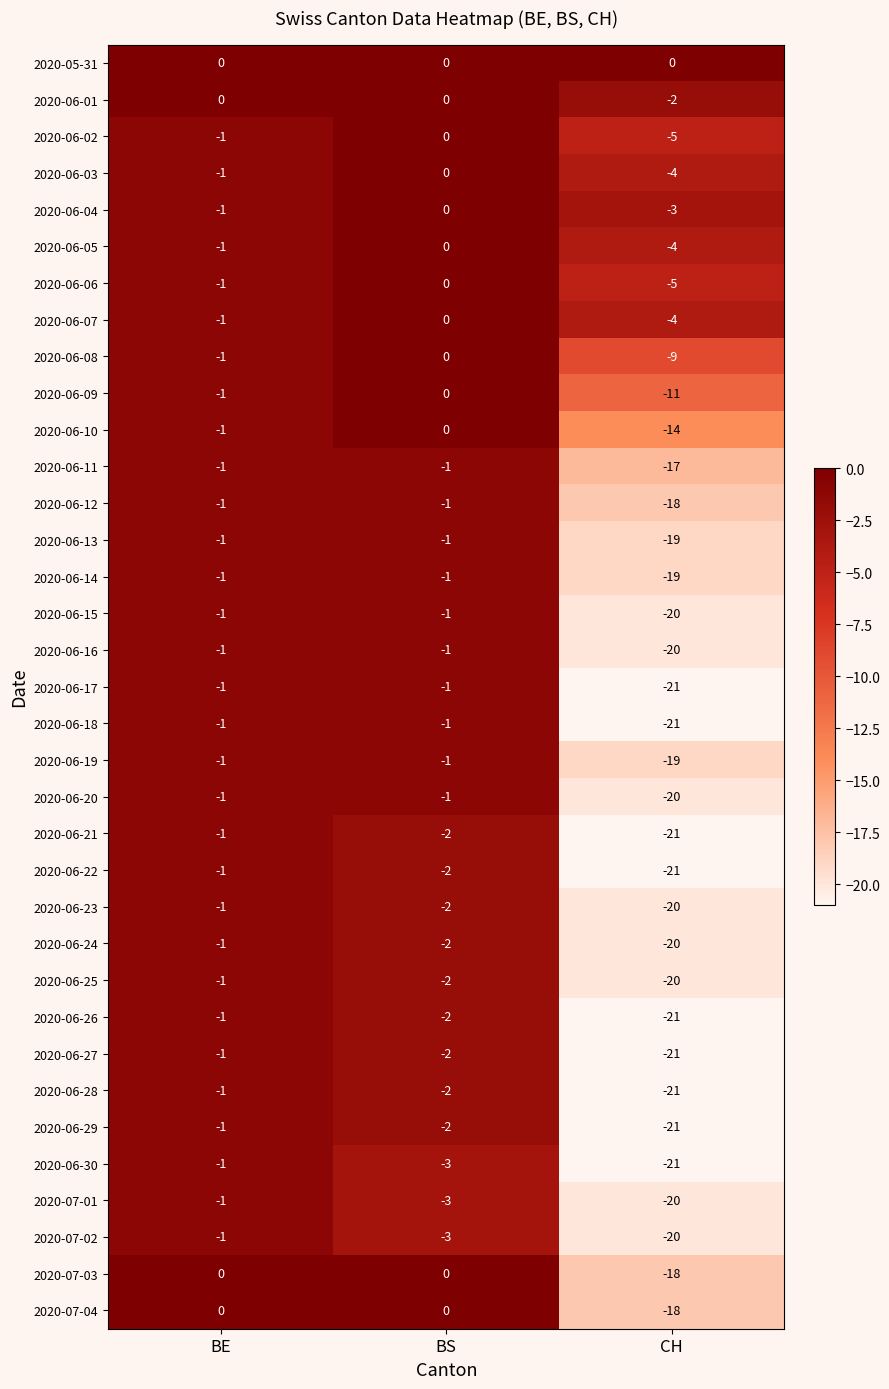

What is the smallest value displayed?

-21